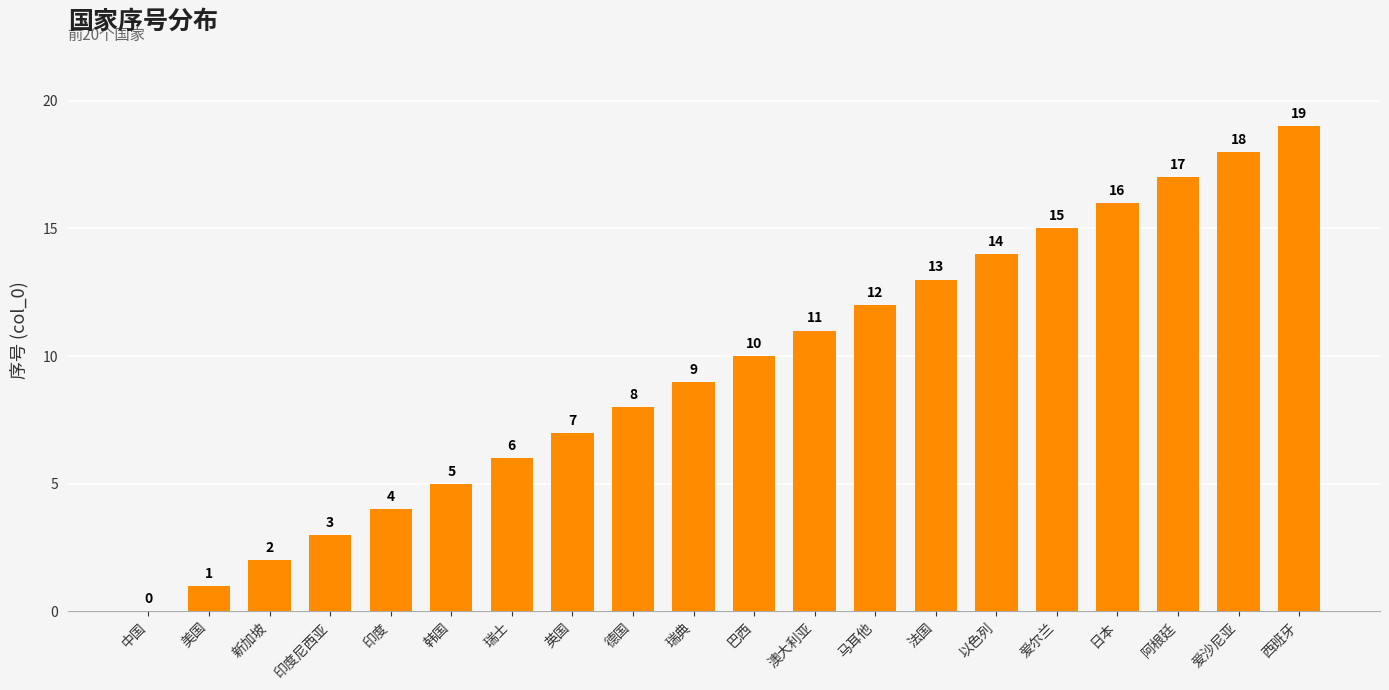

Reading left to right, extract all data points from this chart.

0	1	2	3	4	5	6	7	8	9	10	11	12	13	14	15	16	17	18	19